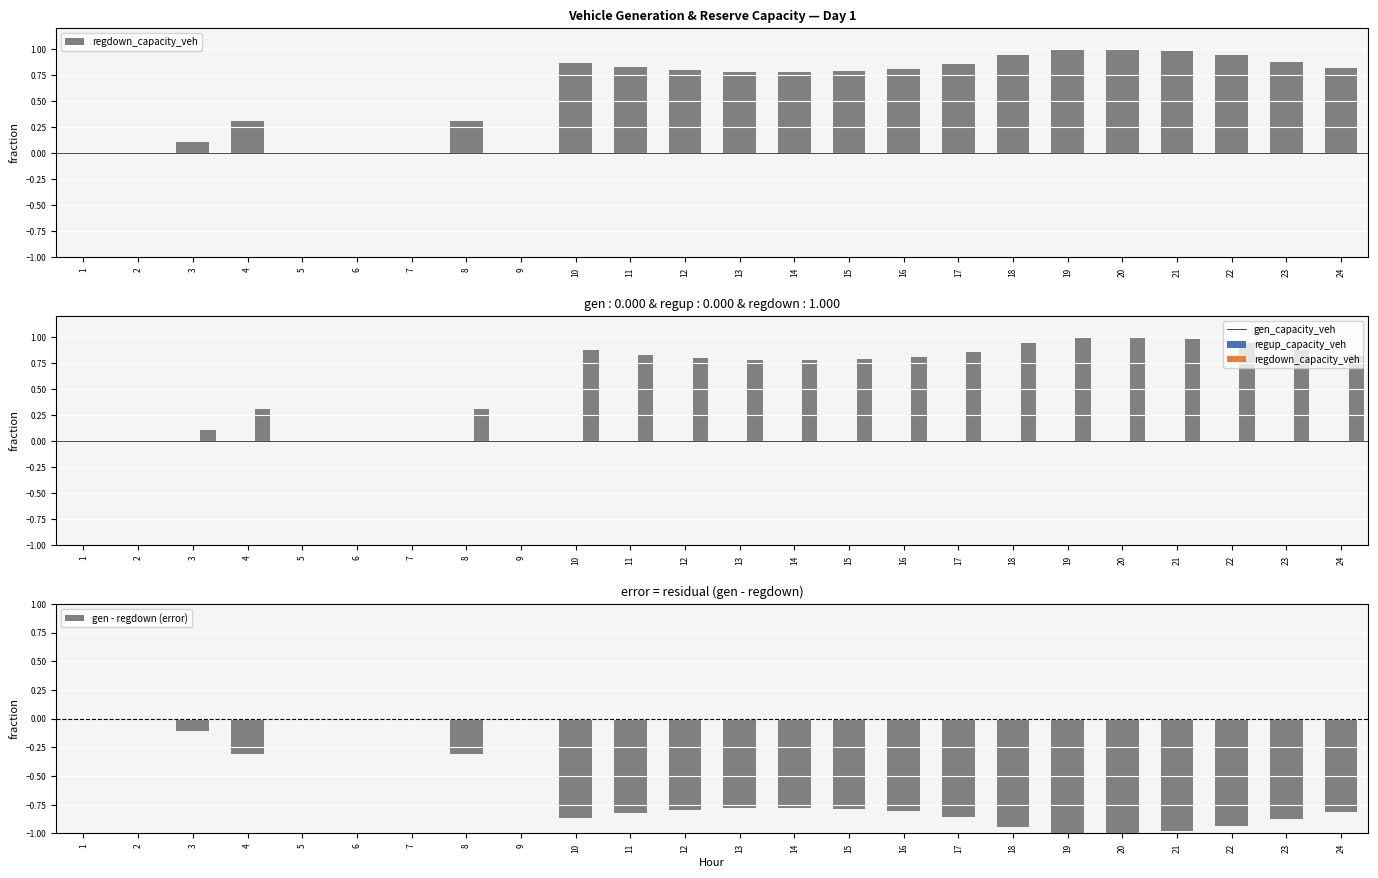

What is the spread (max minus min) of values at 17?

1.7